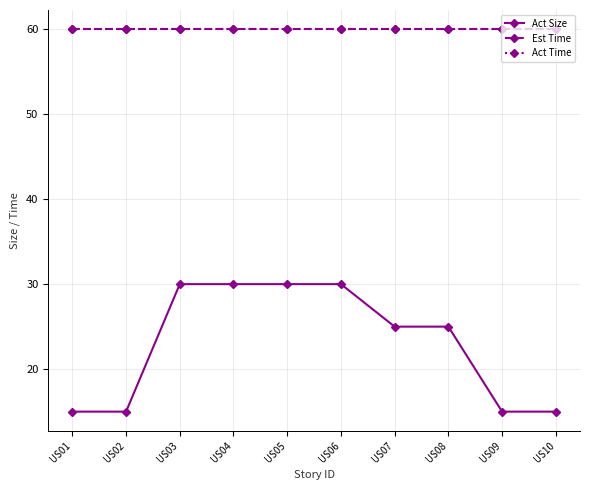

What is the difference between the Act Size values at US10 and US04?

15